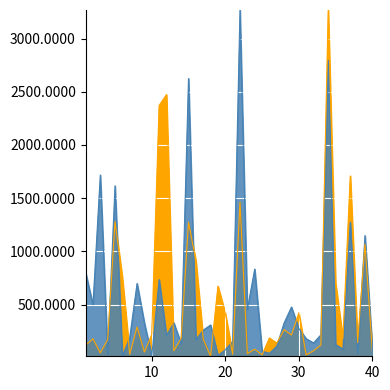

What are all the series names shown in the legend?

Index Individual, Weight For Index